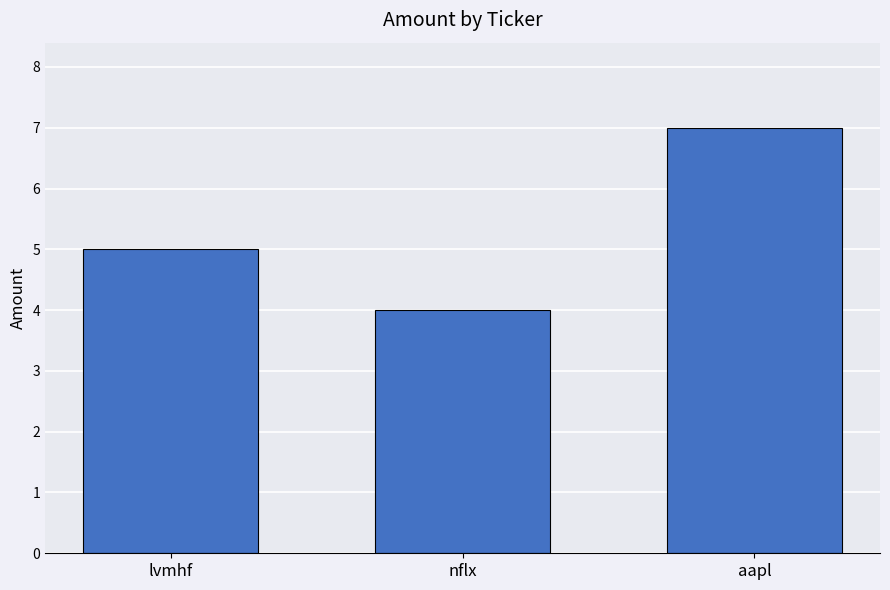

Which label corresponds to the largest value in the chart?

aapl